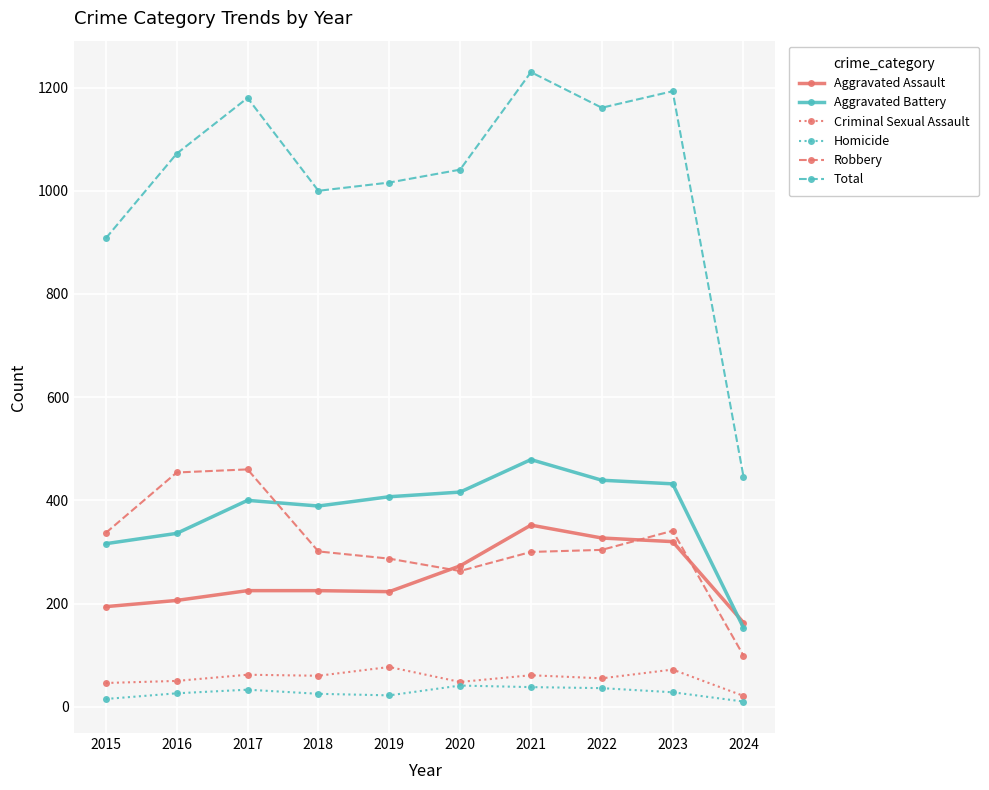

The value of Total at 2022 is 1161. True or false?

True